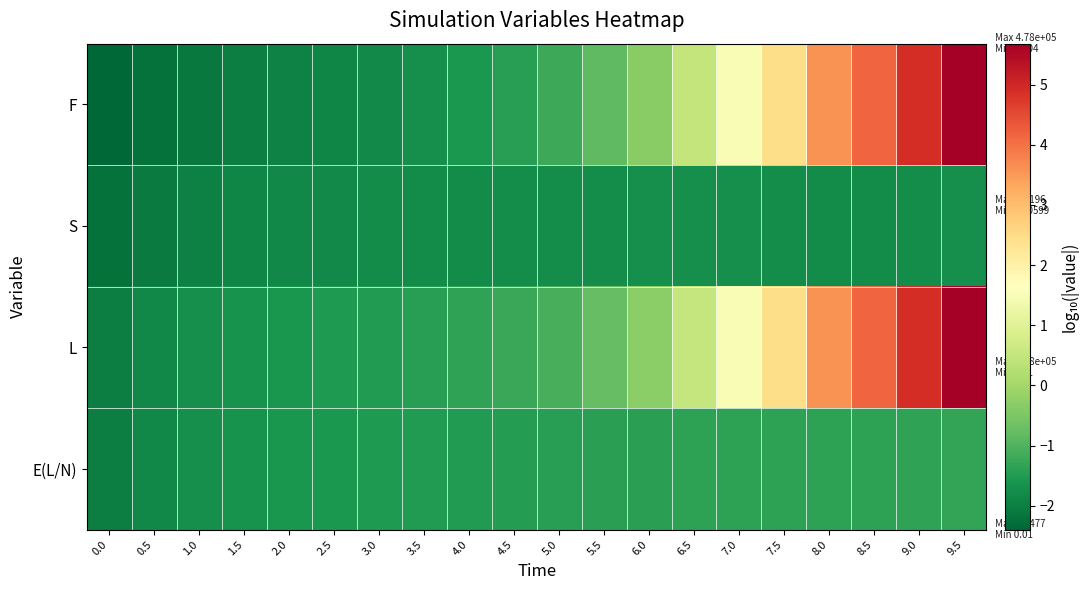

Count the number of categories in the chart.

20